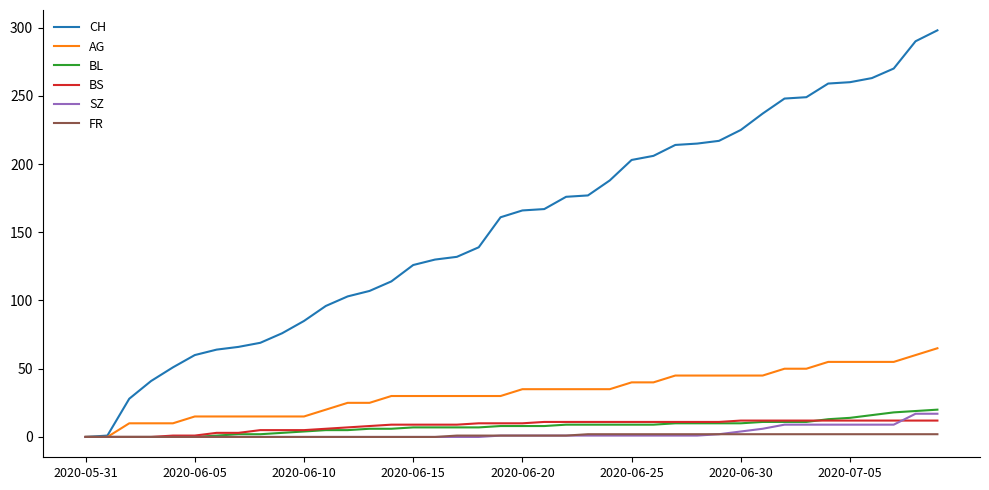

How many distinct data groups are displayed?

6